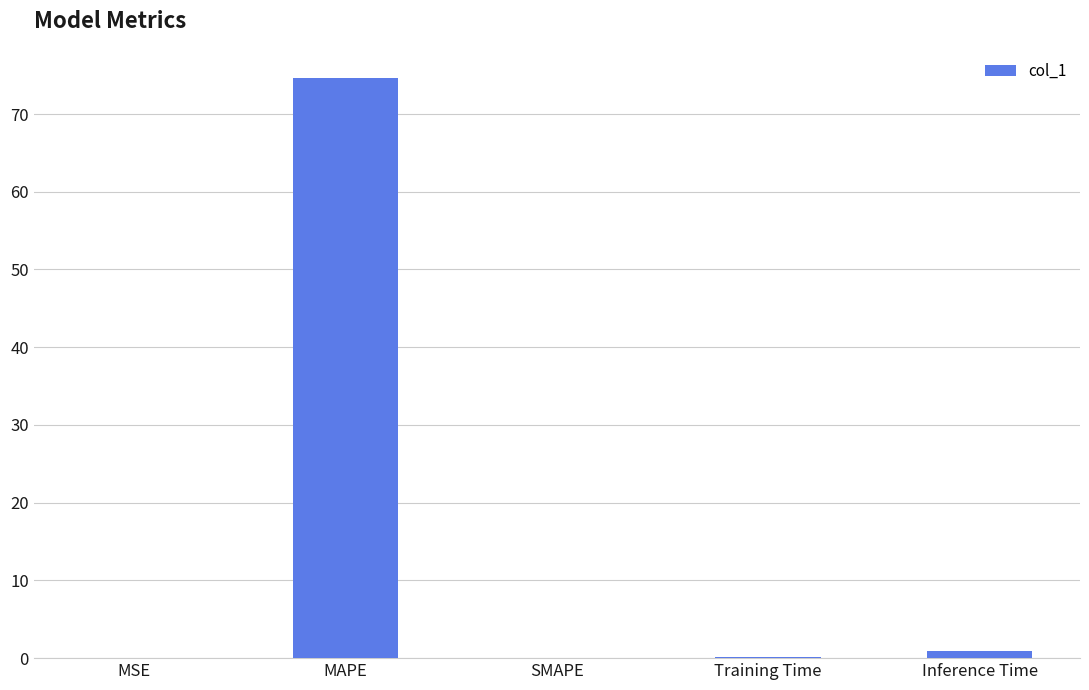

At which category does the chart reach its peak across all series?

MAPE